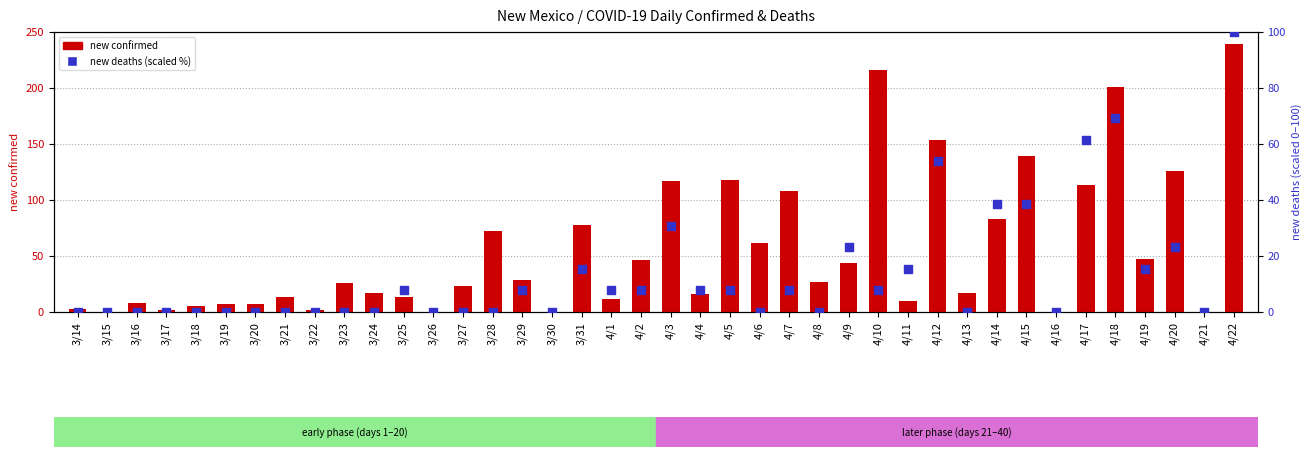

Which series has the largest total across all categories?

new confirmed